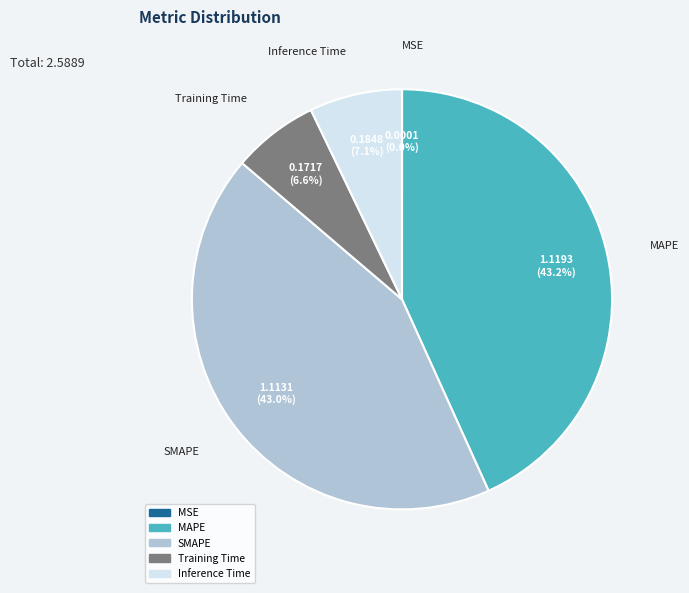

What portion of the pie excludes Inference Time?

92.9%